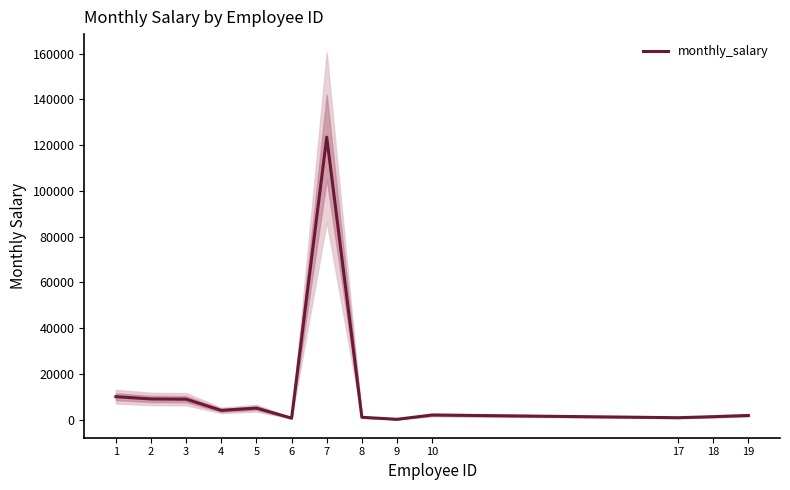

Reading left to right, transcribe all the data shown in this chart.

10000	9000	8888	4000	5000	600	123456	987	100	1987	800	1250	1790